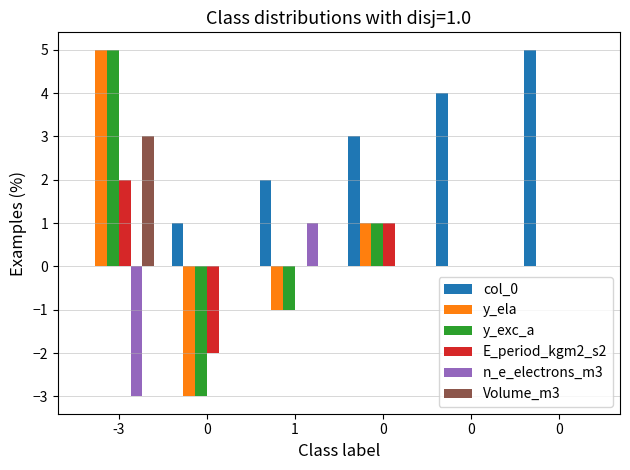

Which series changed the most between -3 and 0?

col_0